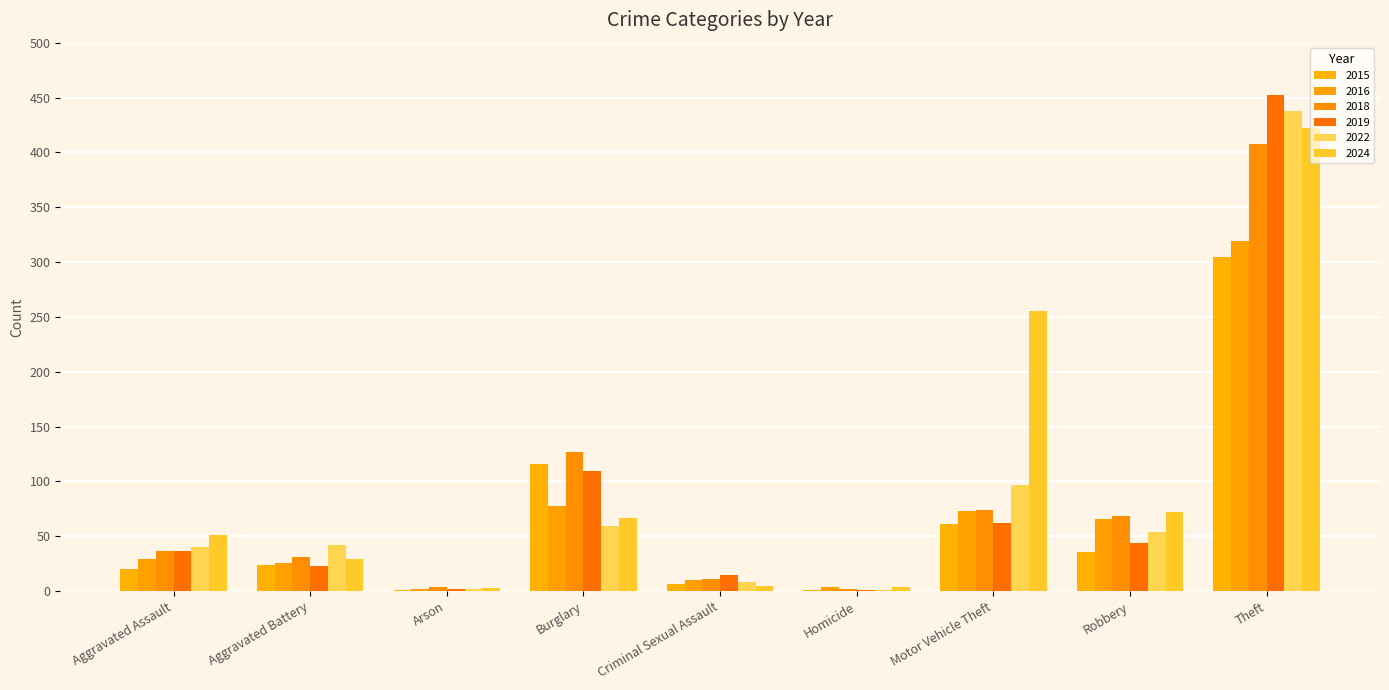

The value of 2018 at Homicide is 1. True or false?

False